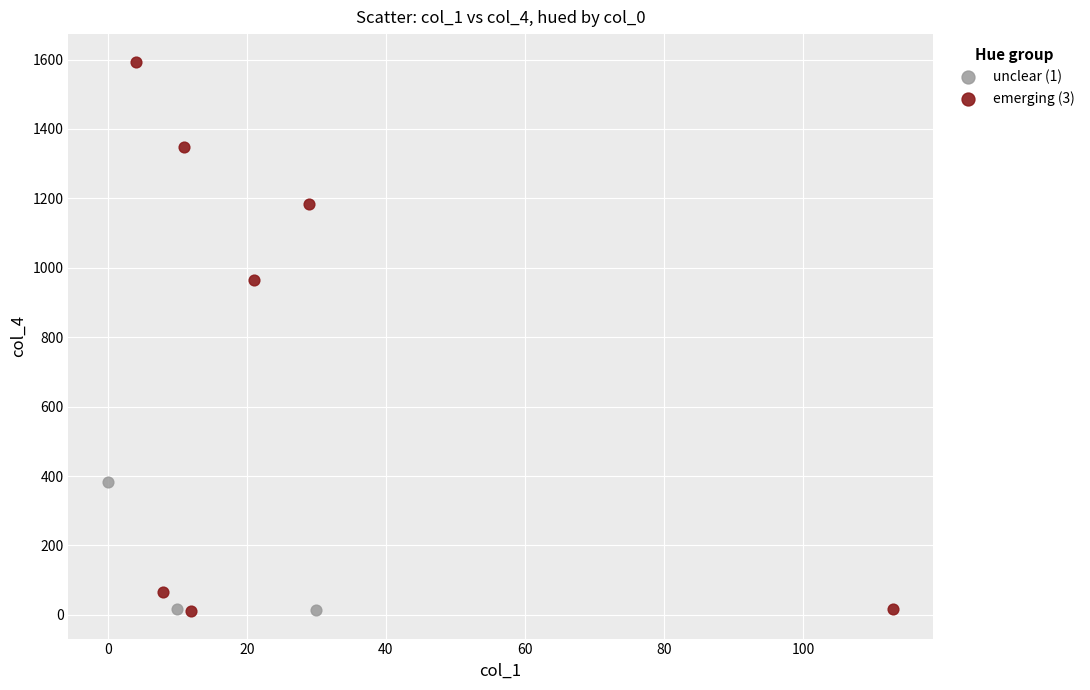

Which series has the widest spread of Y values?

emerging (3)